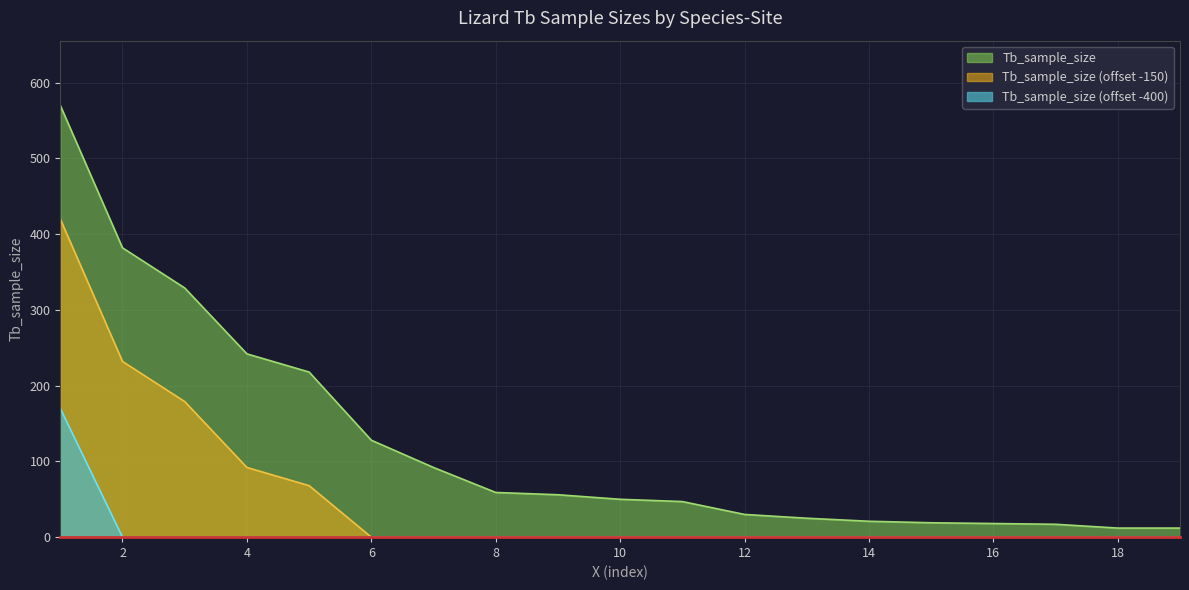

Between 1 and 3, which is larger?

1